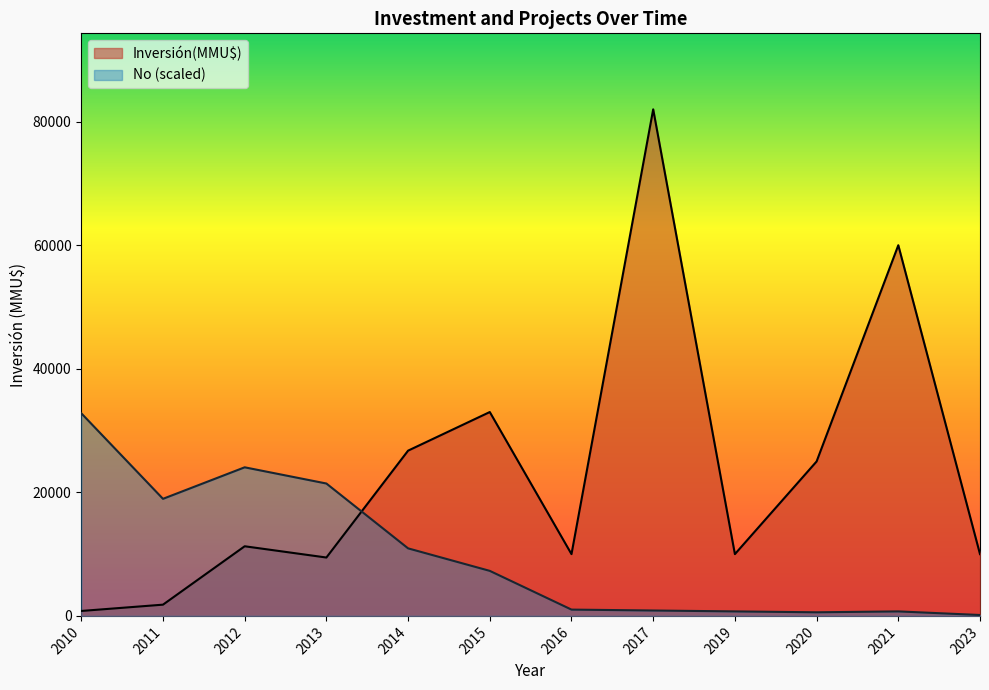

At which label does No reach its peak?

2010